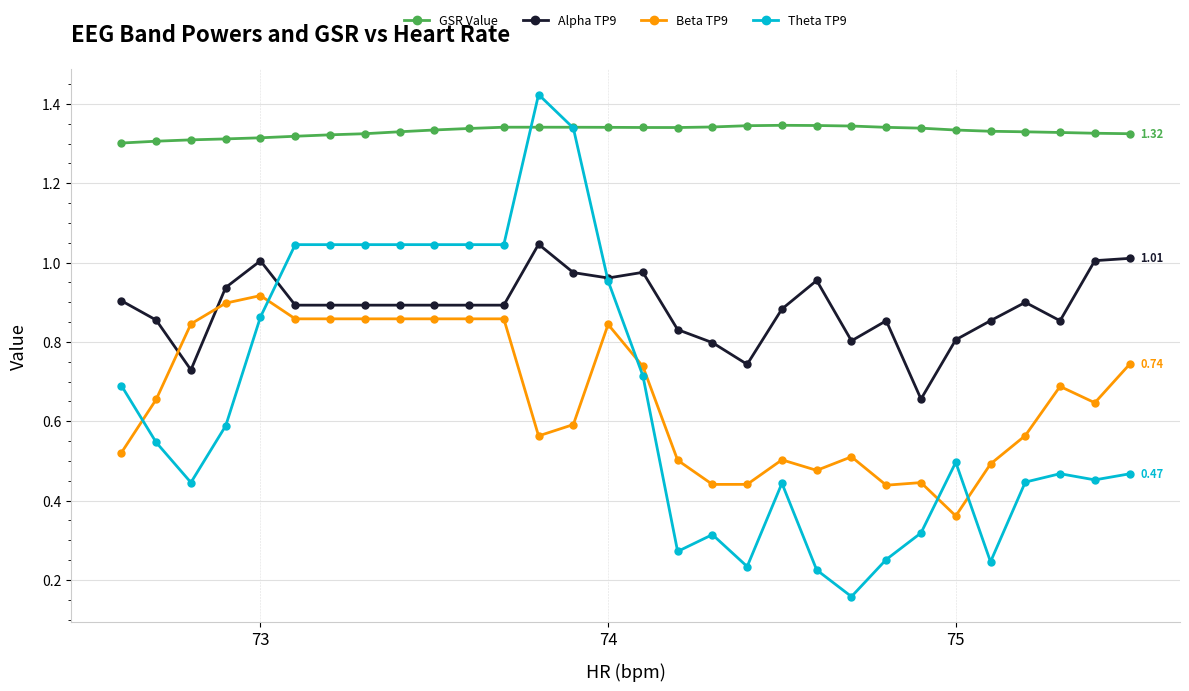

Rank the series by their maximum value, from highest to lowest.

Theta TP9, GSR Value, Alpha TP9, Beta TP9